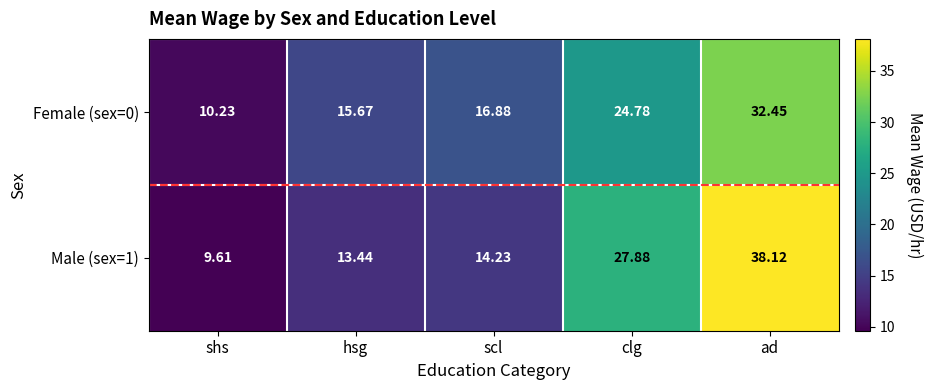

Rank the series by their maximum value, from highest to lowest.

Male (sex=1), Female (sex=0)